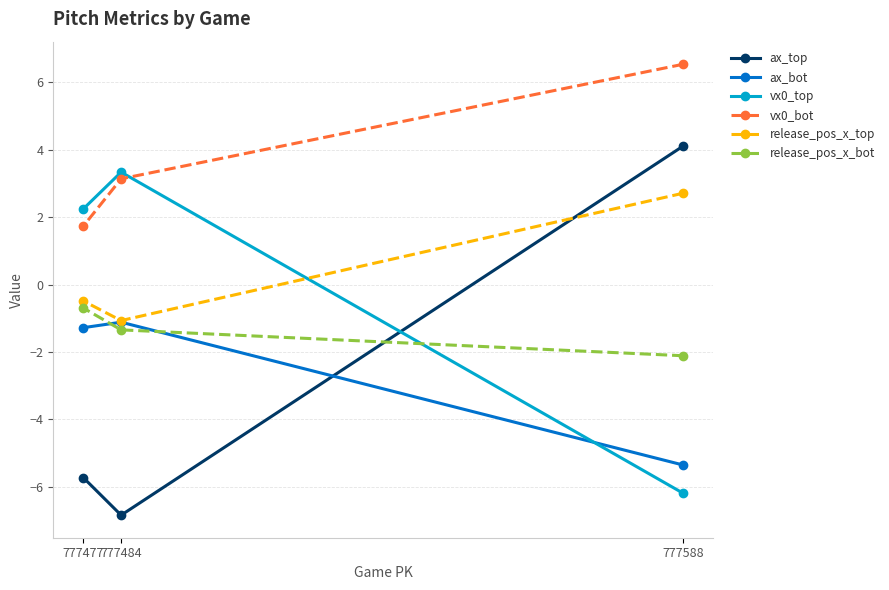

Which category has the highest value across all series?

777588